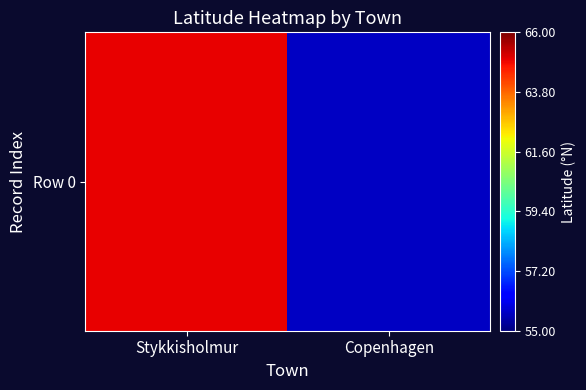

What is the change in value from Stykkisholmur to Copenhagen?

-9.3